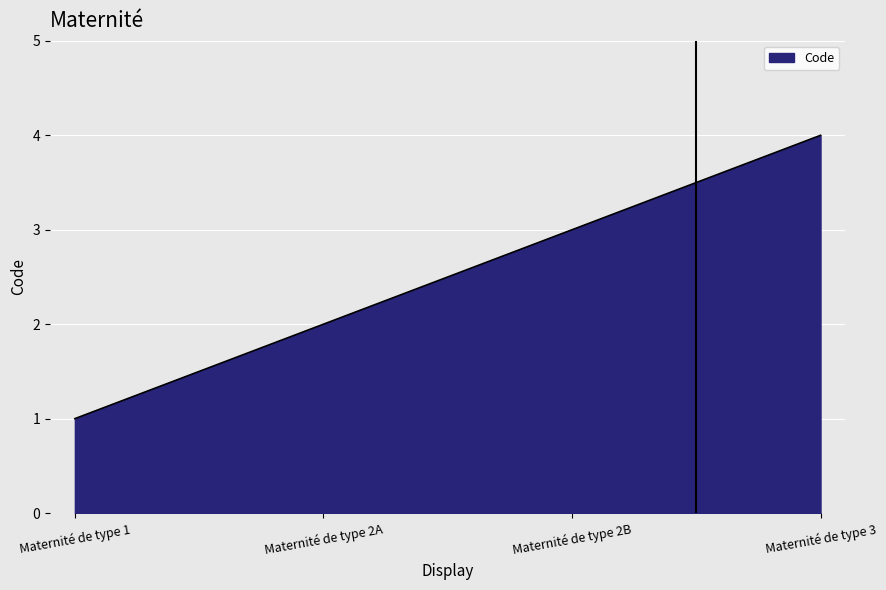

What is the smallest value displayed?

1.0